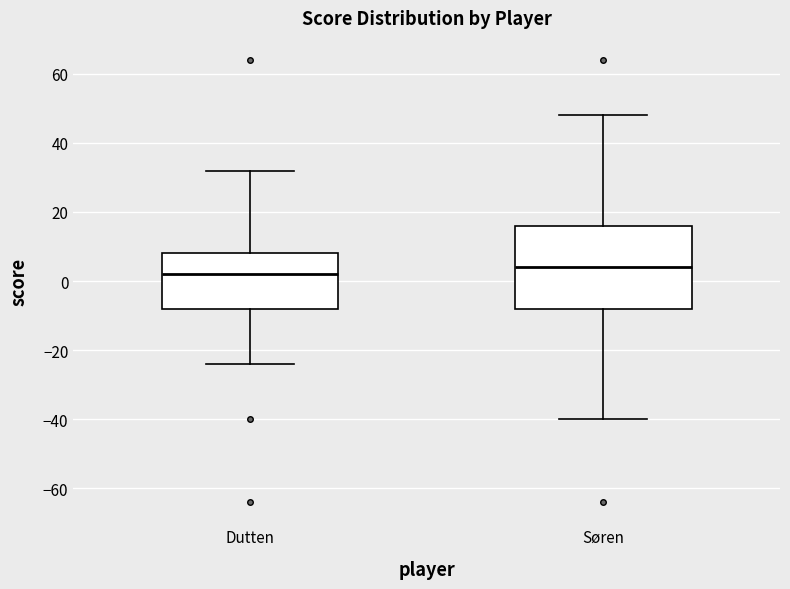

Reading left to right, transcribe this box plot: for each box, give where its median line is, the range the box spans, and where its two whiskers end, as read against the y-axis. The values are not printed on the chart, so give them approximately, as read against the axis.

Dutten: median 2, box -8 to 8, whiskers -24 to 32
Søren: median 4, box -8 to 16, whiskers -40 to 48